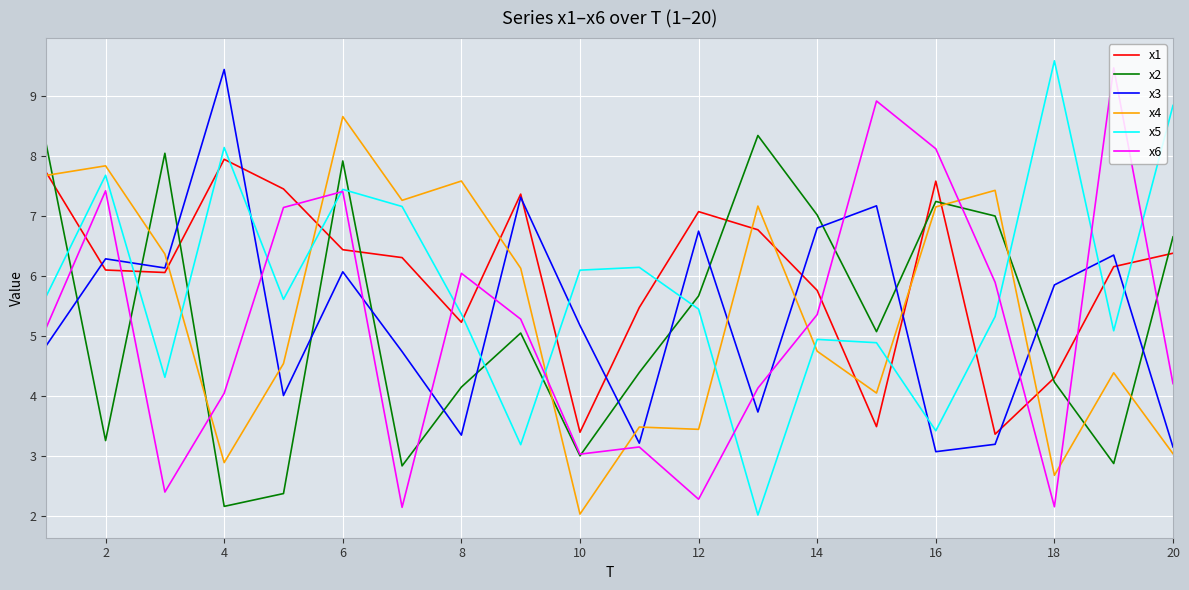

What is the highest value of the x1 series?

7.9